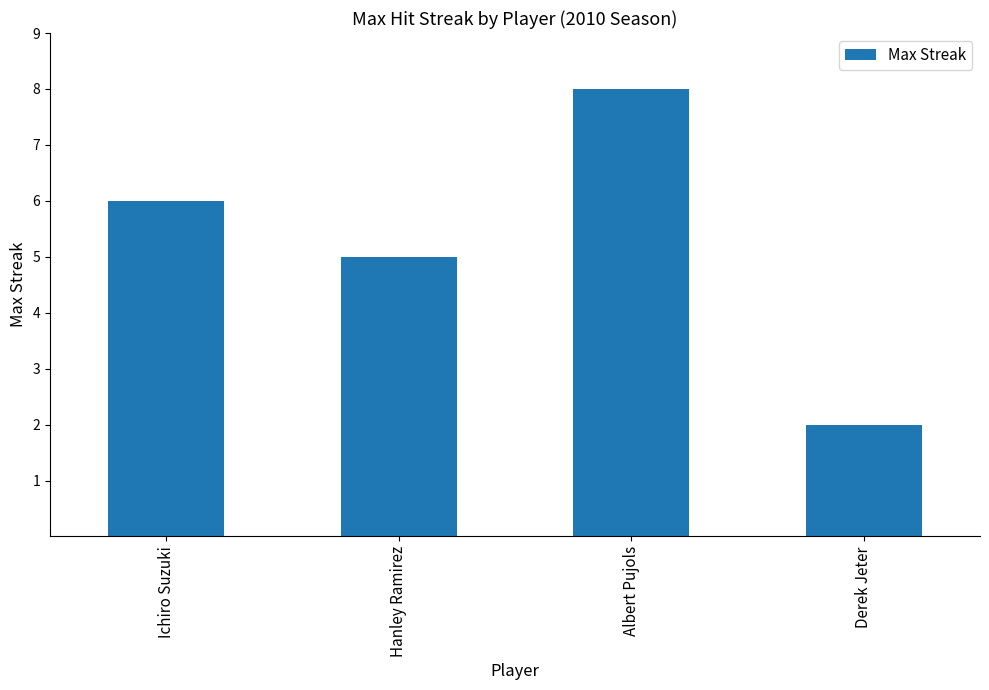

Which category has the highest value across all series?

Albert Pujols